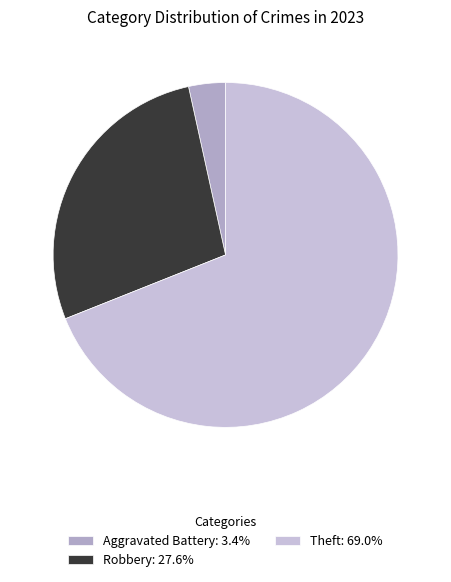

Which slice is the largest?

Theft